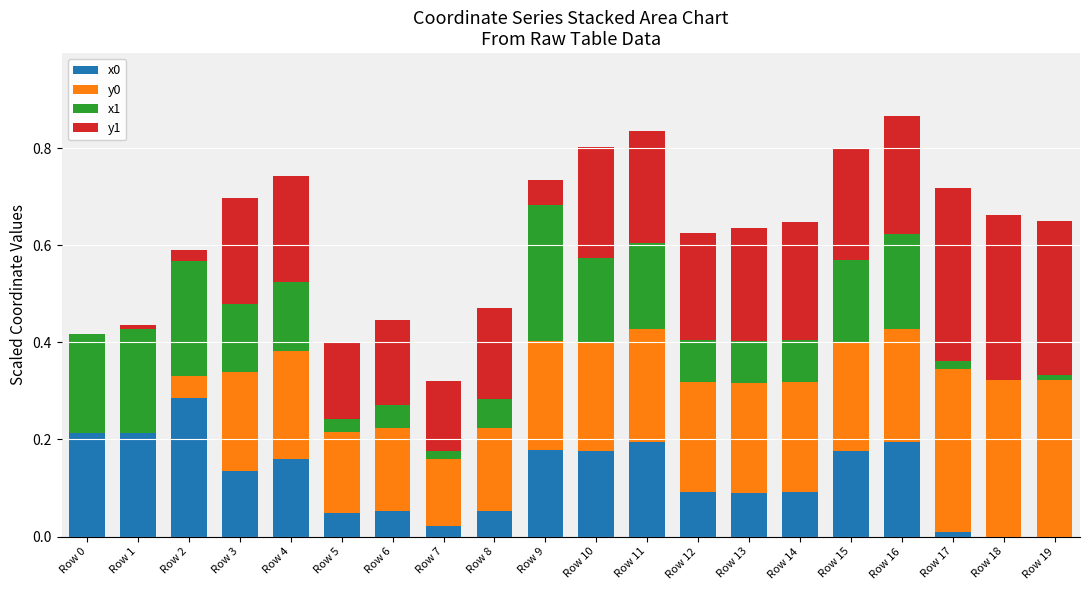

Is it true that x0 equals 0.1 at Row 8?

True